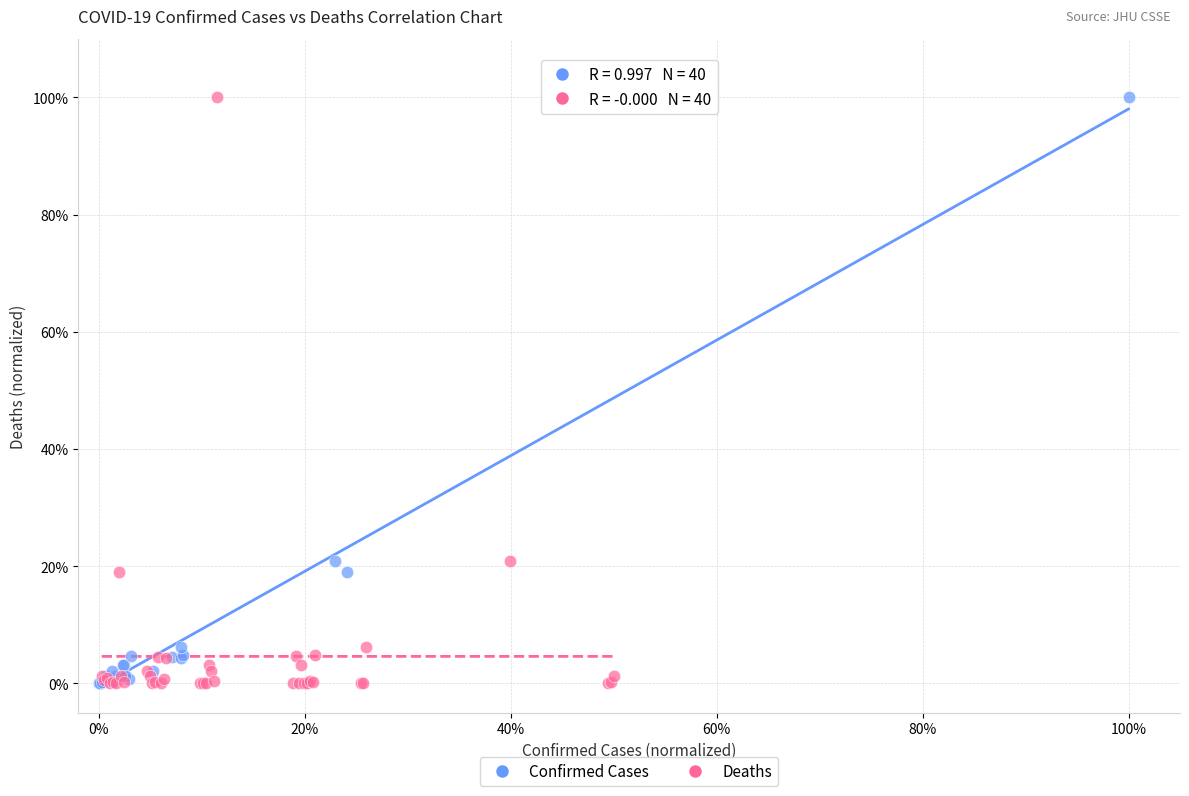

What are all the series names shown in the legend?

Confirmed Cases, Deaths